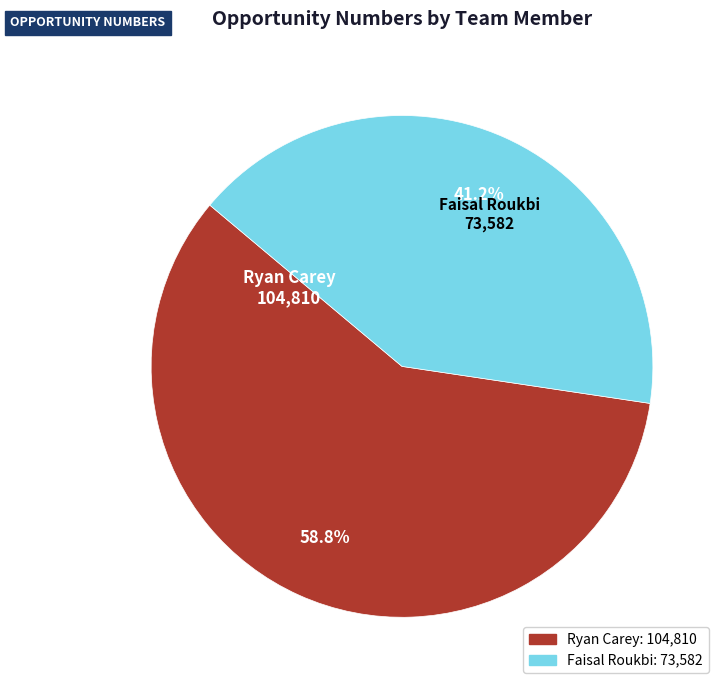

Rank the categories by value from highest to lowest.

Ryan Carey, Faisal Roukbi